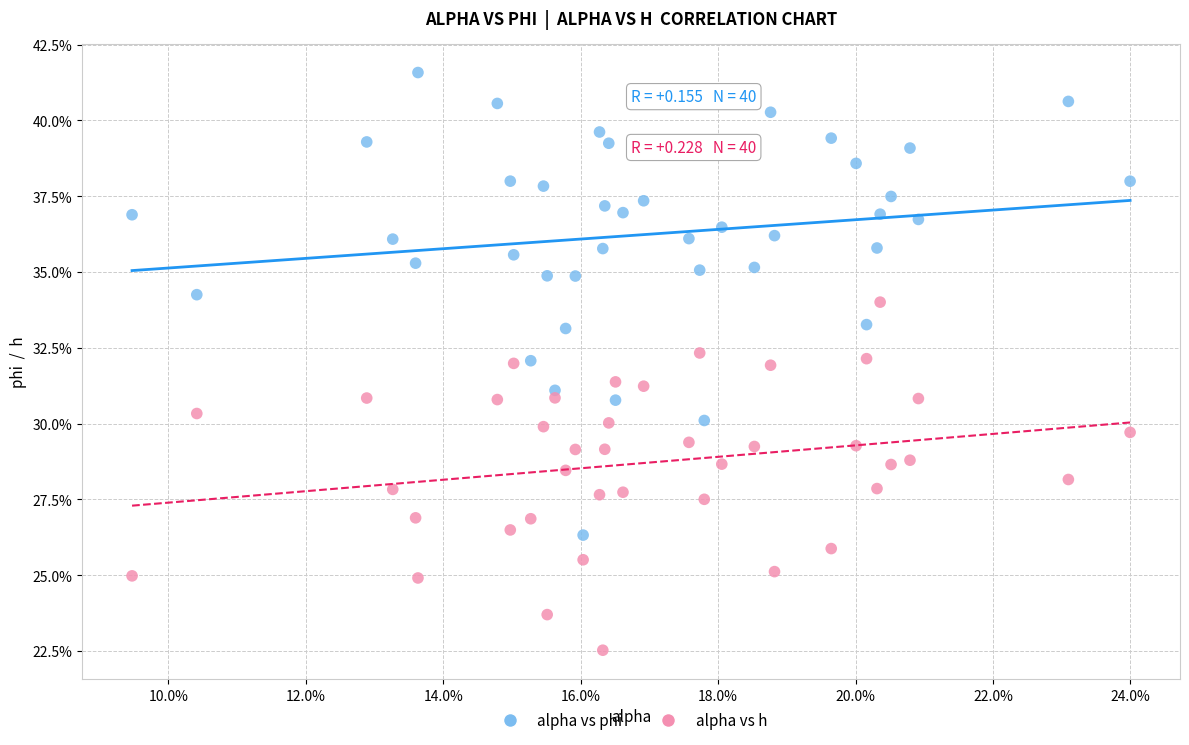

What are all the series names shown in the legend?

alpha vs phi, alpha vs h